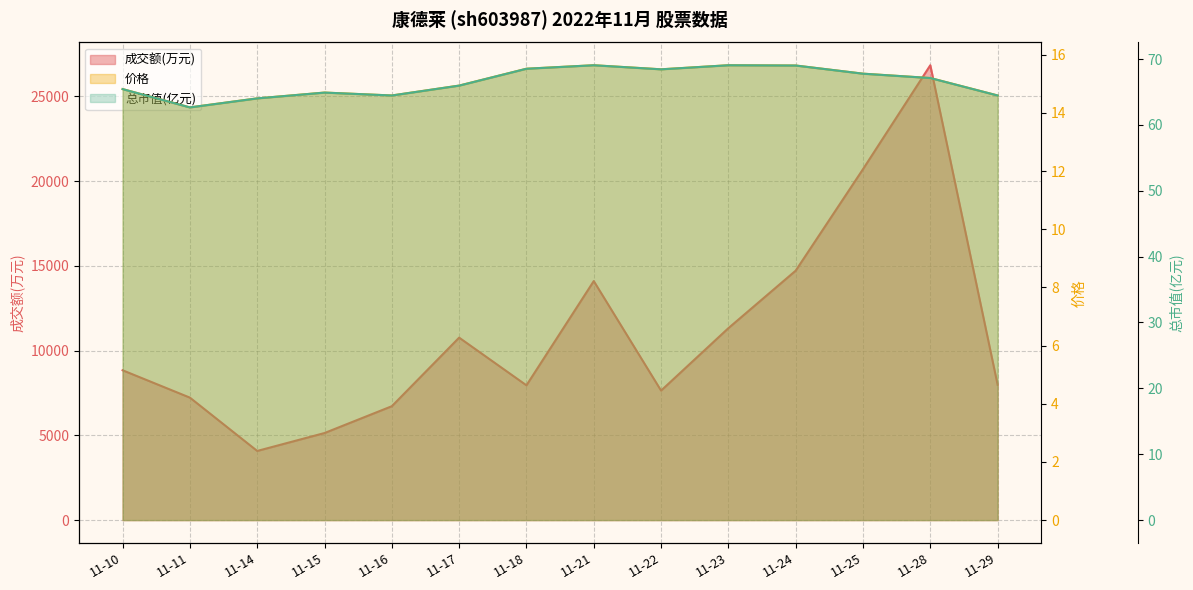

At which category does 价格 reach its first local peak?

11-15